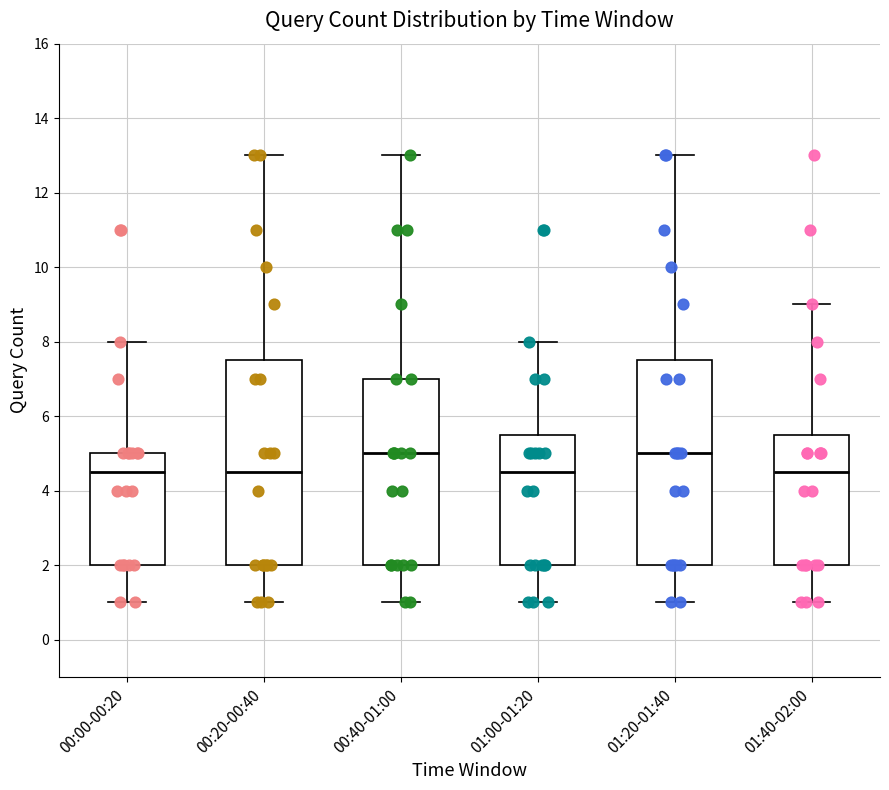

Reading left to right, transcribe this box plot: for each box, give where its median line is, the range the box spans, and where its two whiskers end, as read against the y-axis. The values are not printed on the chart, so give them approximately, as read against the axis.

00:00-00:20: median 4.6, box 2.0 to 5.0, whiskers 1.0 to 8.0
00:20-00:40: median 4.6, box 2.0 to 7.6, whiskers 1.0 to 13.0
00:40-01:00: median 5.0, box 2.0 to 7.0, whiskers 1.0 to 13.0
01:00-01:20: median 4.6, box 2.0 to 5.6, whiskers 1.0 to 8.0
01:20-01:40: median 5.0, box 2.0 to 7.6, whiskers 1.0 to 13.0
01:40-02:00: median 4.6, box 2.0 to 5.6, whiskers 1.0 to 9.0